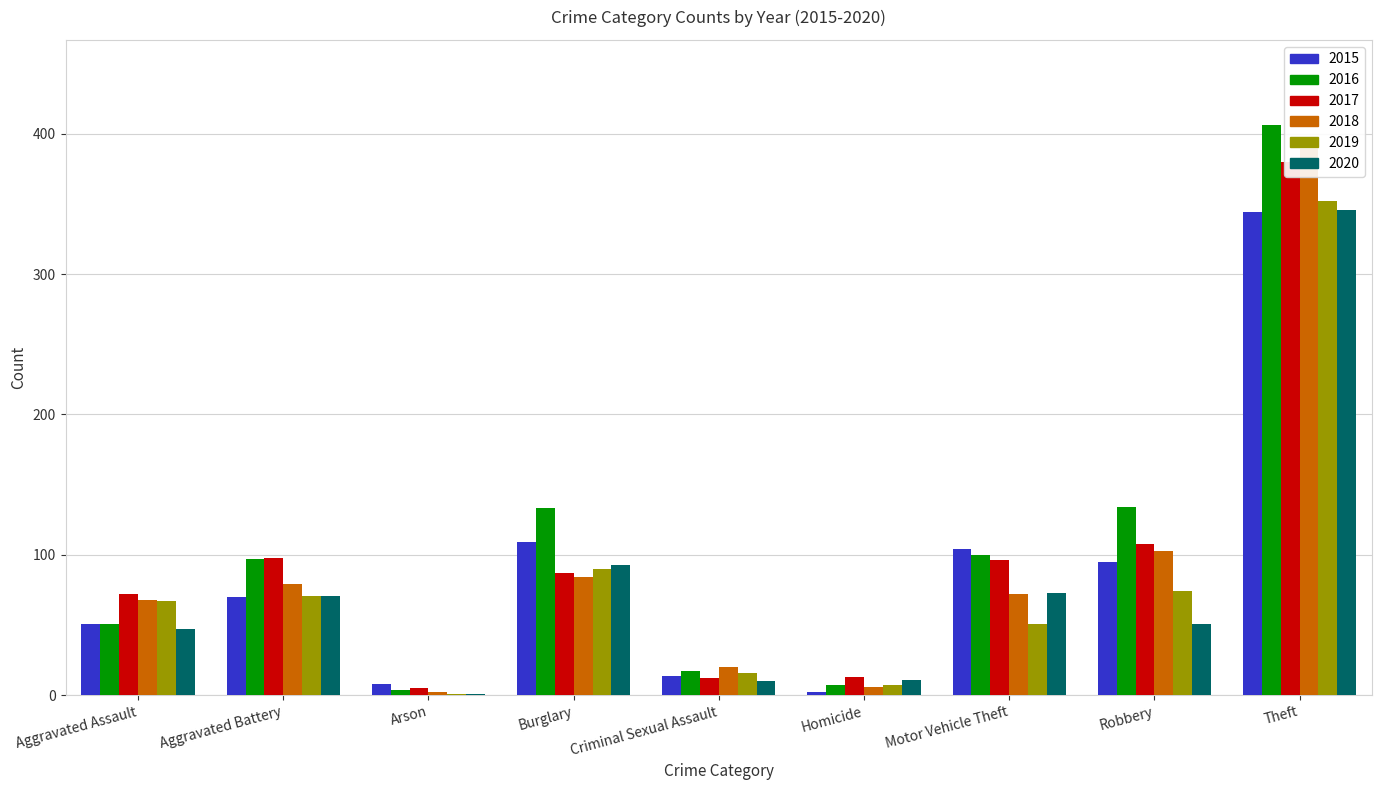

At which label does 2018 reach its minimum?

Arson